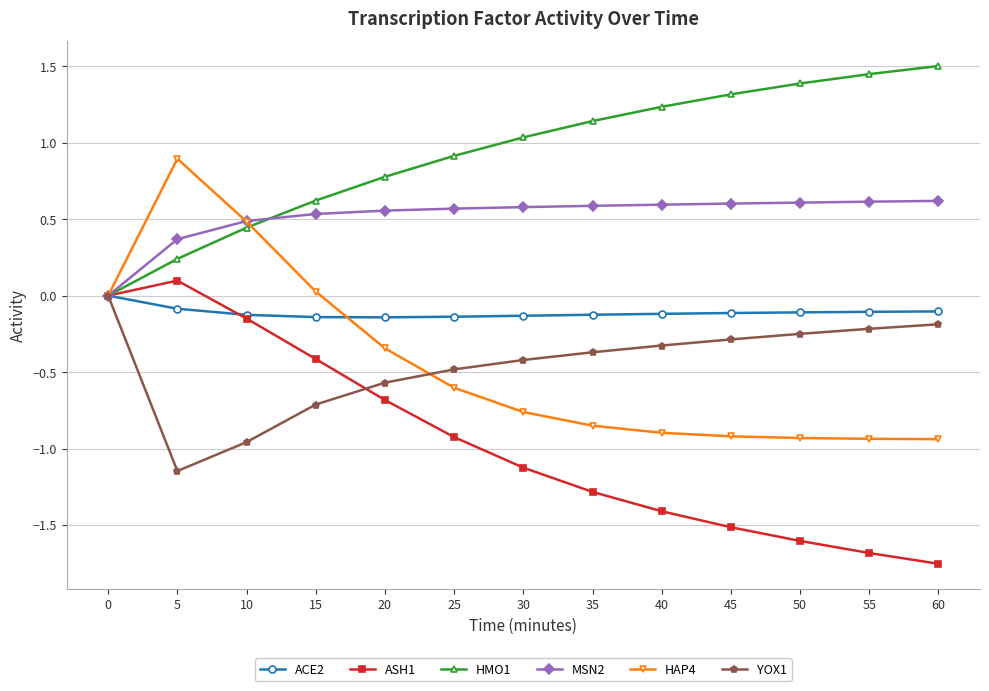

At which category is the sum across all series the highest?

5